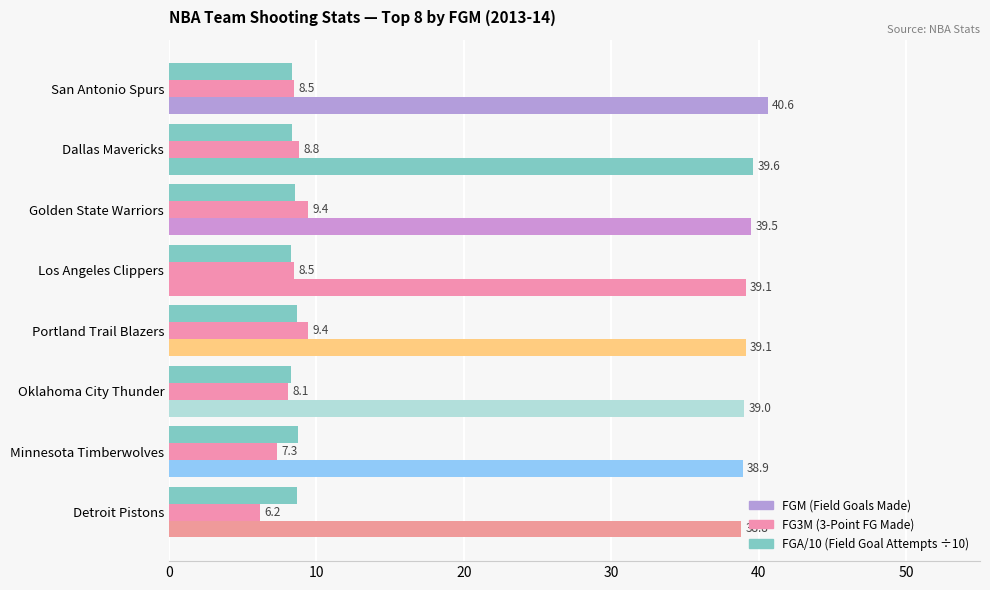

How many data points does each series have?

8